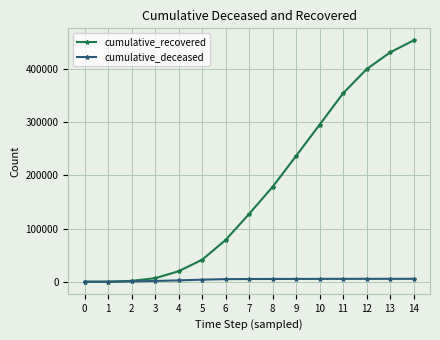

What are all the series names shown in the legend?

cumulative_recovered, cumulative_deceased